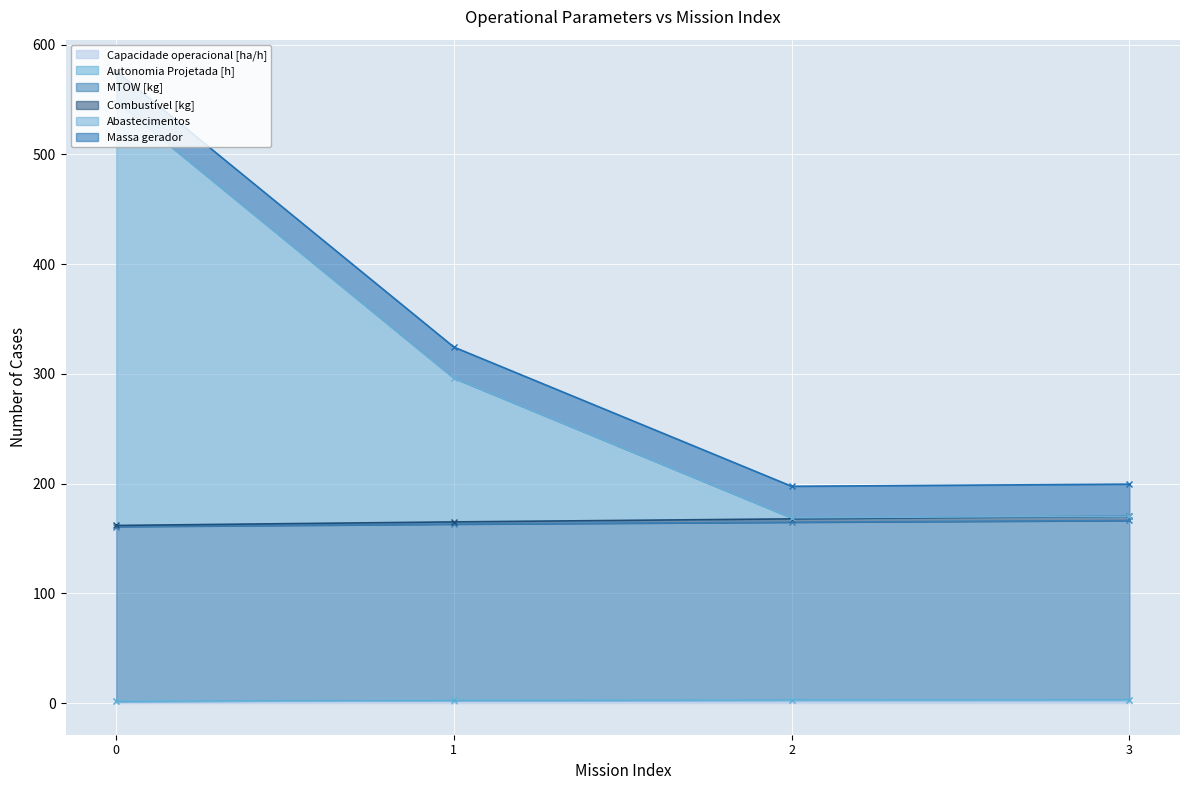

How many interior local peaks does the Capacidade operacional [ha/h] series have?

1